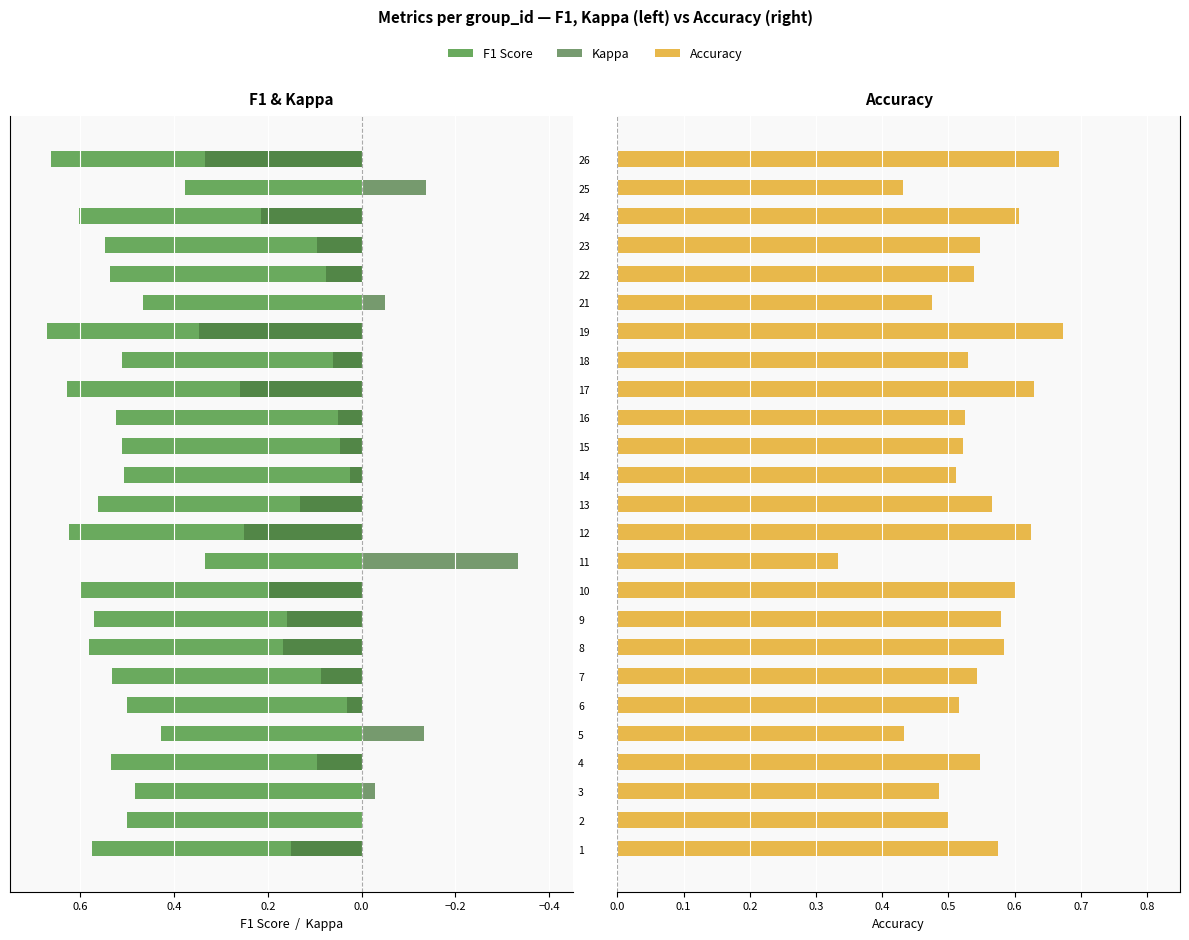

What is the difference between the Kappa values at 15 and 9?

0.1